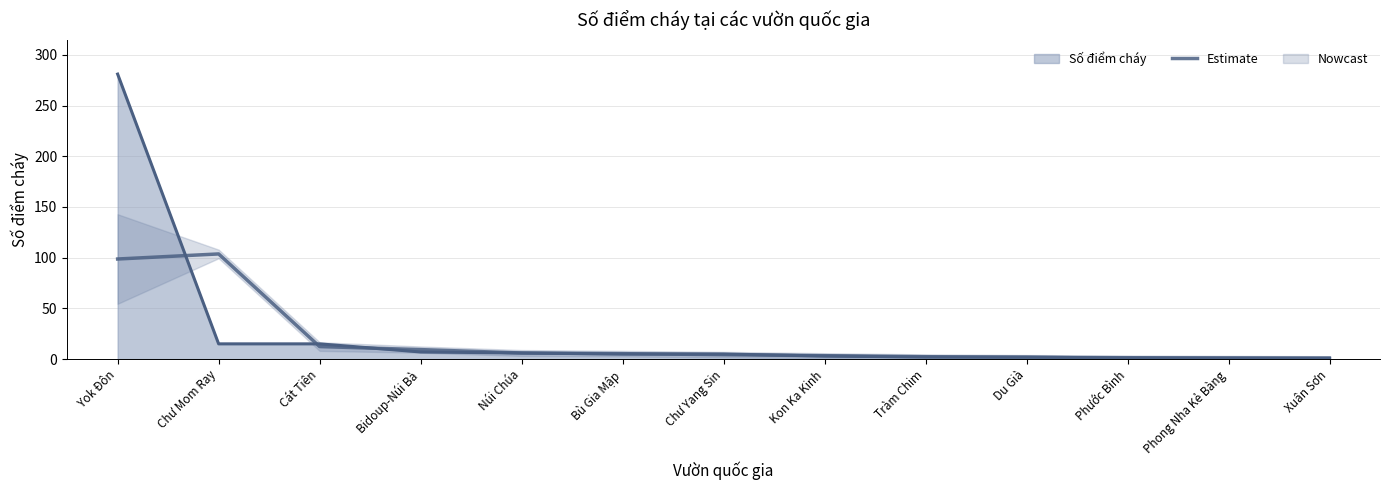

Reading left to right, what are all the values shown in this chart?

Yok Đôn=98.7	Chư Mom Ray=103.7	Cát Tiên=12.3	Bidoup-Núi Bà=9.3	Núi Chúa=6.0	Bù Gia Mập=5.3	Chư Yang Sin=4.3	Kon Ka Kinh=3.3	Tràm Chim=2.3	Du Già=1.7	Phước Bình=1.3	Phong Nha Kẻ Bàng=1.0	Xuân Sơn=0.7